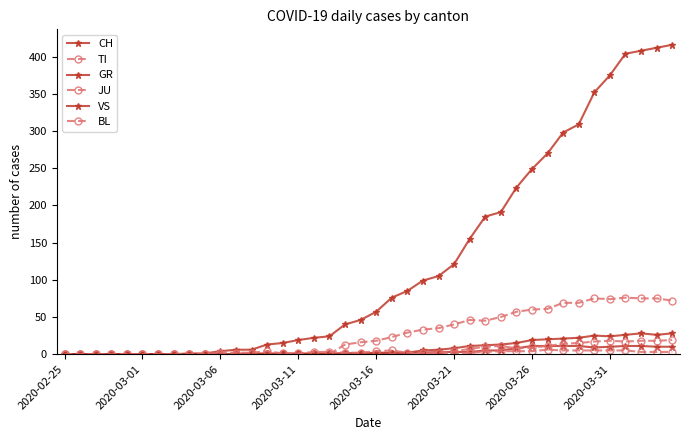

How many categories are shown in the chart?

40